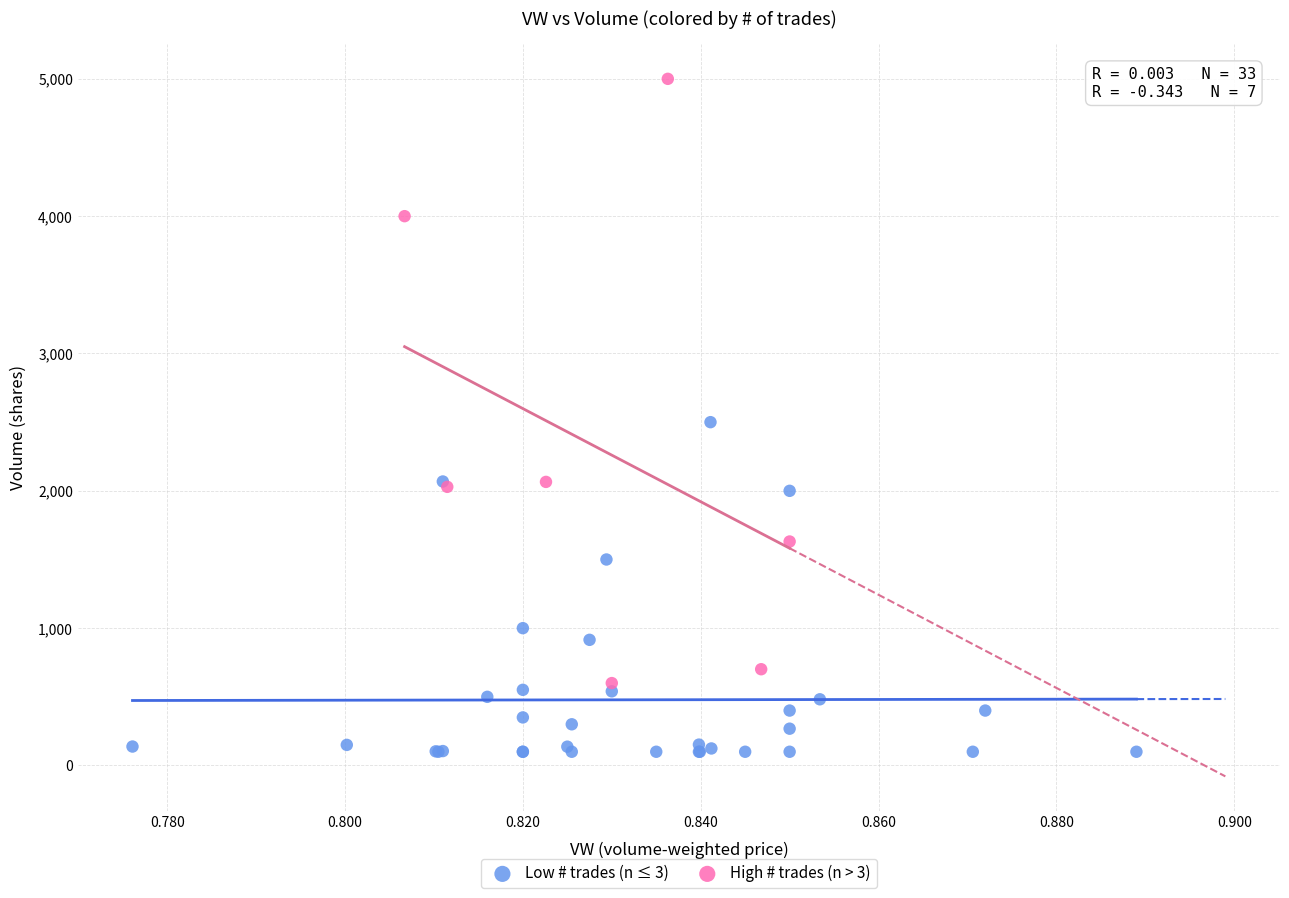

What are all the series names shown in the legend?

Low # trades (n ≤ 3), High # trades (n > 3)